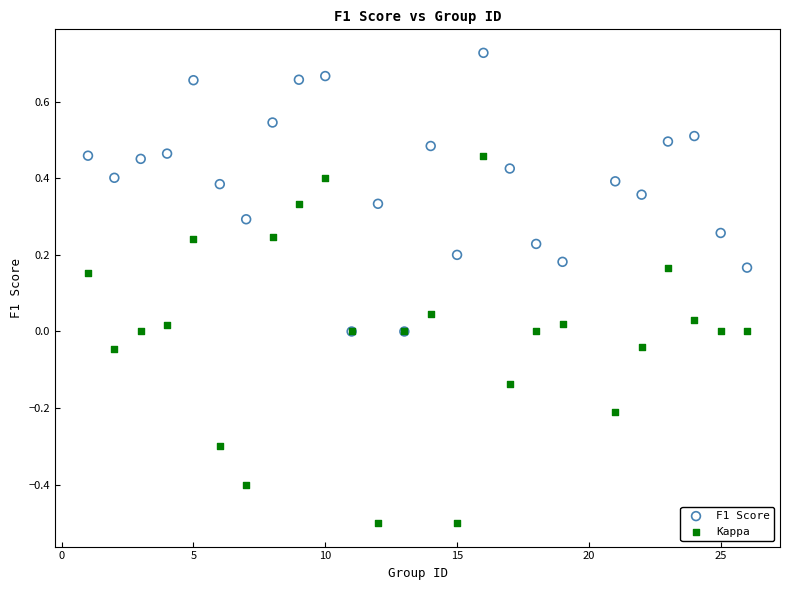

Which series reaches the maximum Y coordinate?

F1 Score